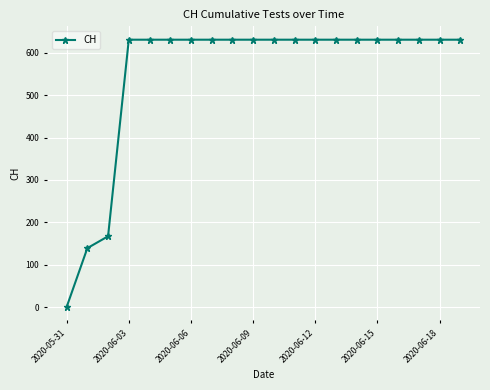

What is the greatest value displayed?

631